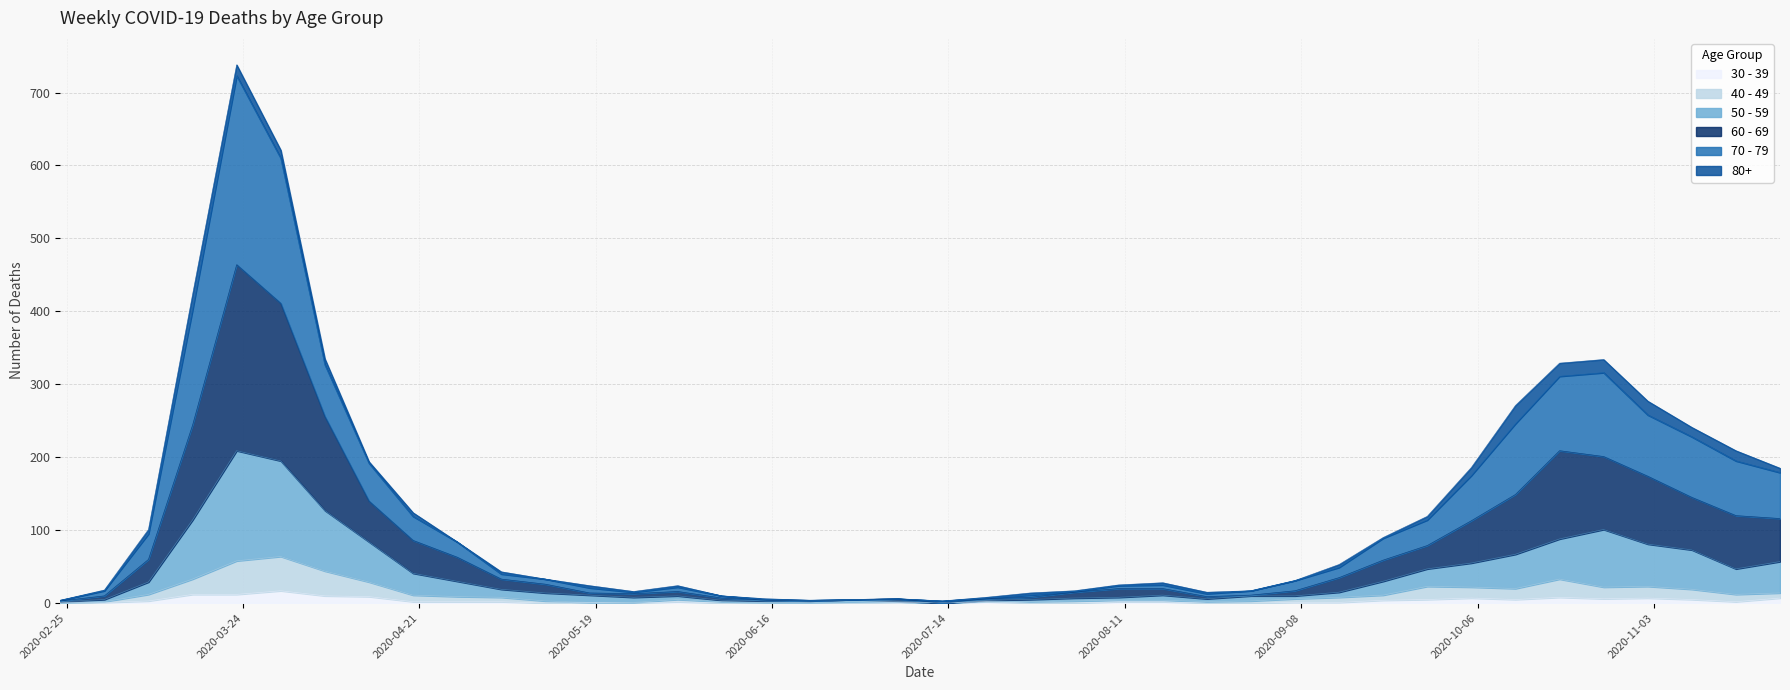

At how many categories does at least one series exceed 198?

10